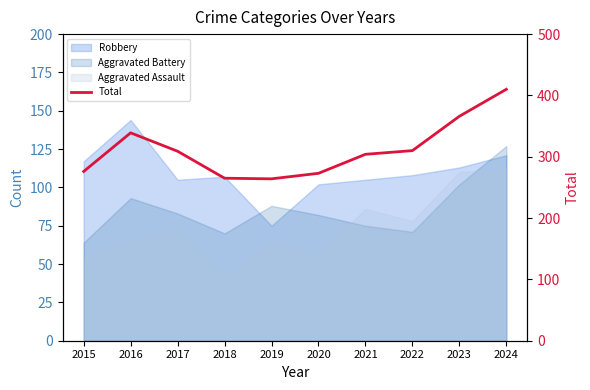

What is the minimum value shown in the chart?

264